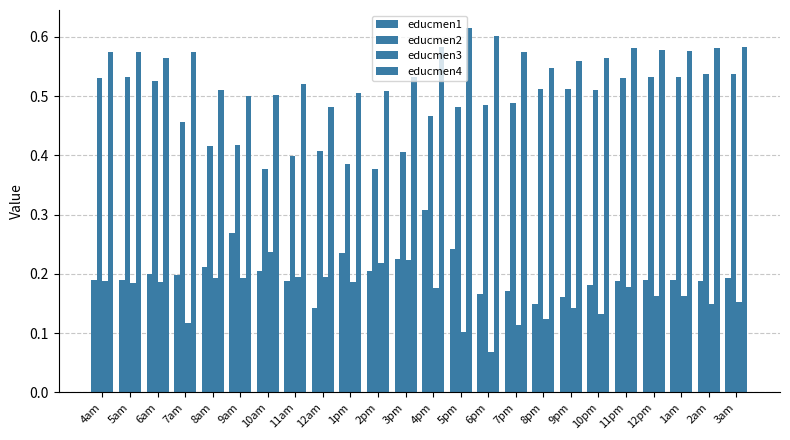

How many bars are there in each group?

4